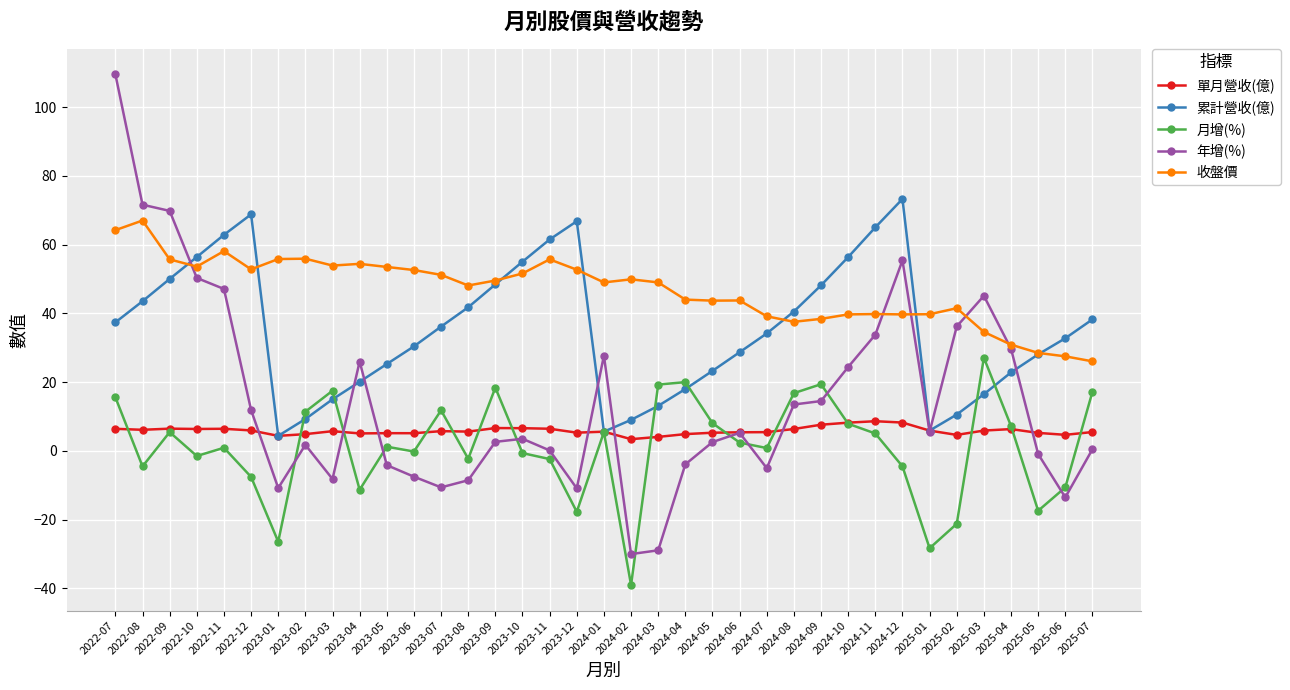

What is the highest value of the 月增(%) series?

27.1